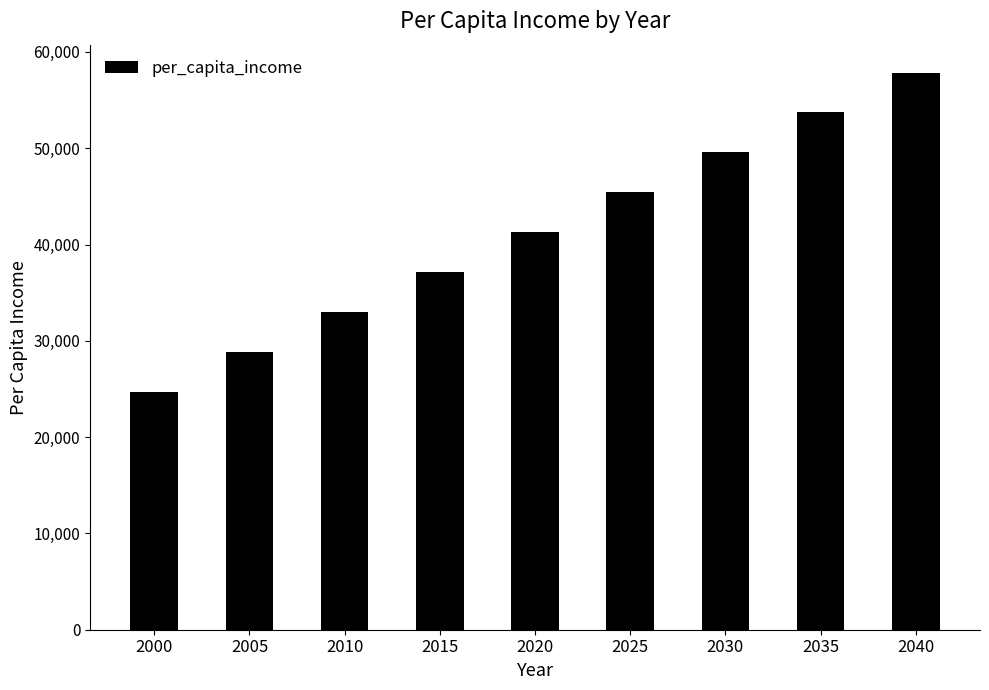

How many distinct data groups are displayed?

1